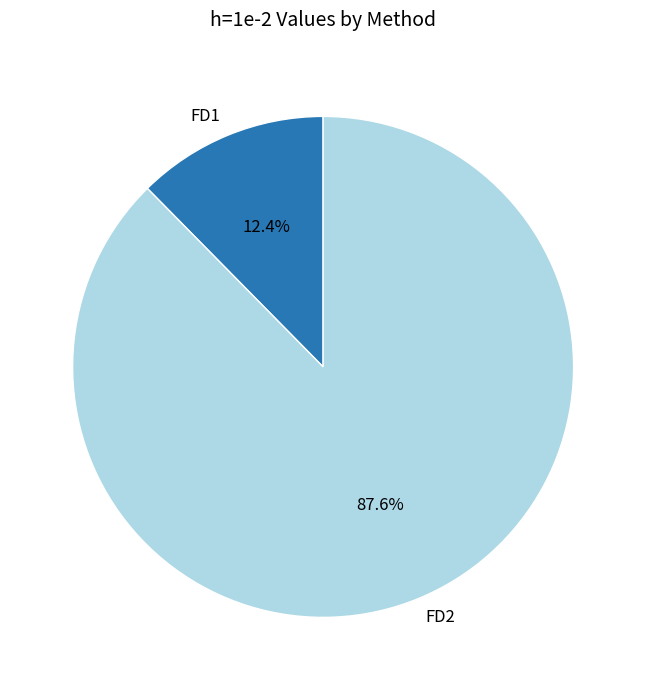

How many segments does this pie chart have?

2